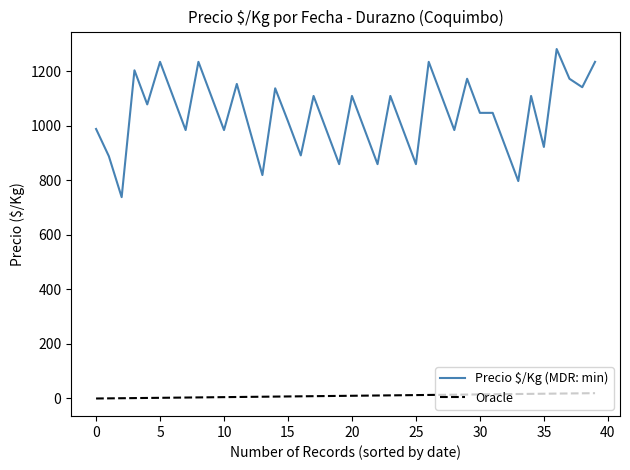

What is the minimum value for Precio $/Kg (MDR: min)?

738.0